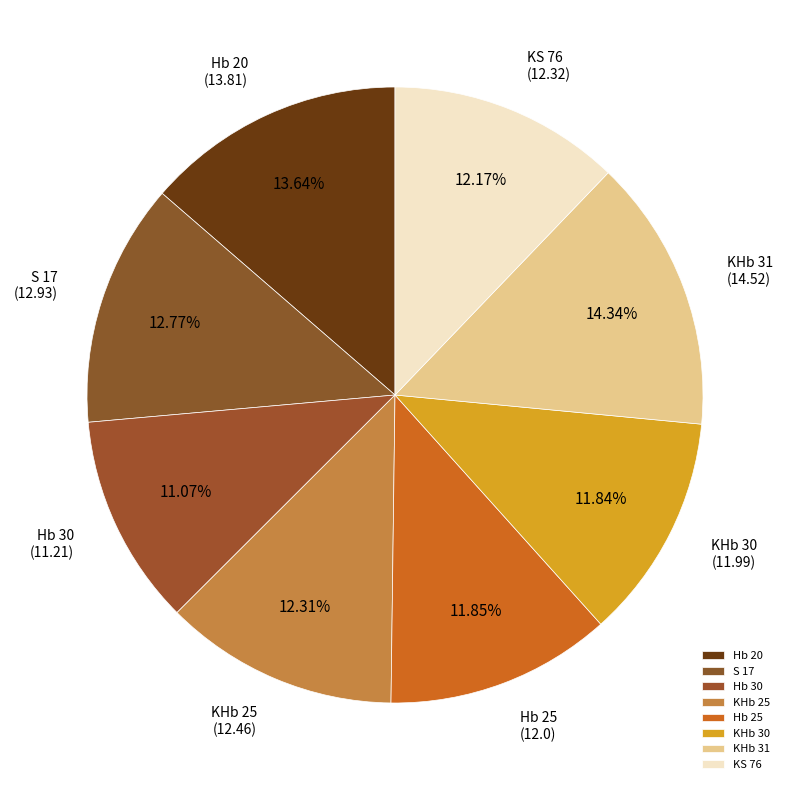

Which has a higher value, KHb 30 or S 17?

S 17